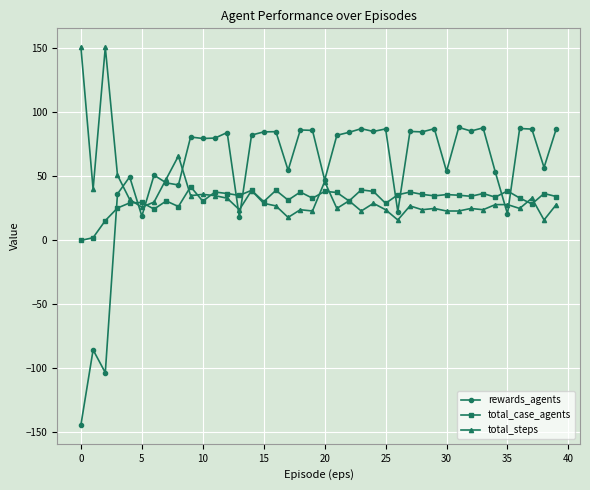

What is the maximum value for total_steps?

151.0